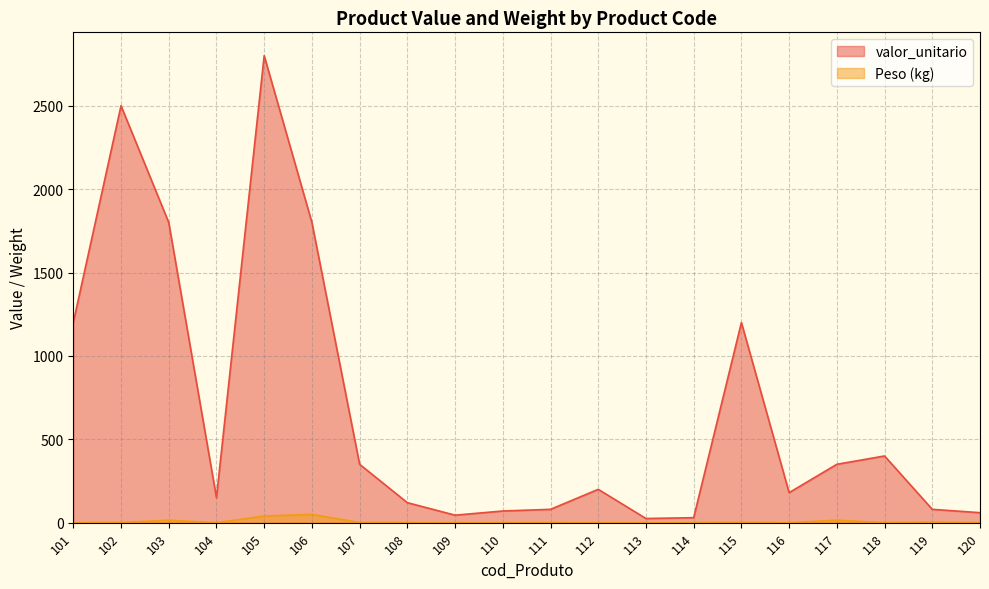

Which category has the lowest value in the Peso (kg) series?

104